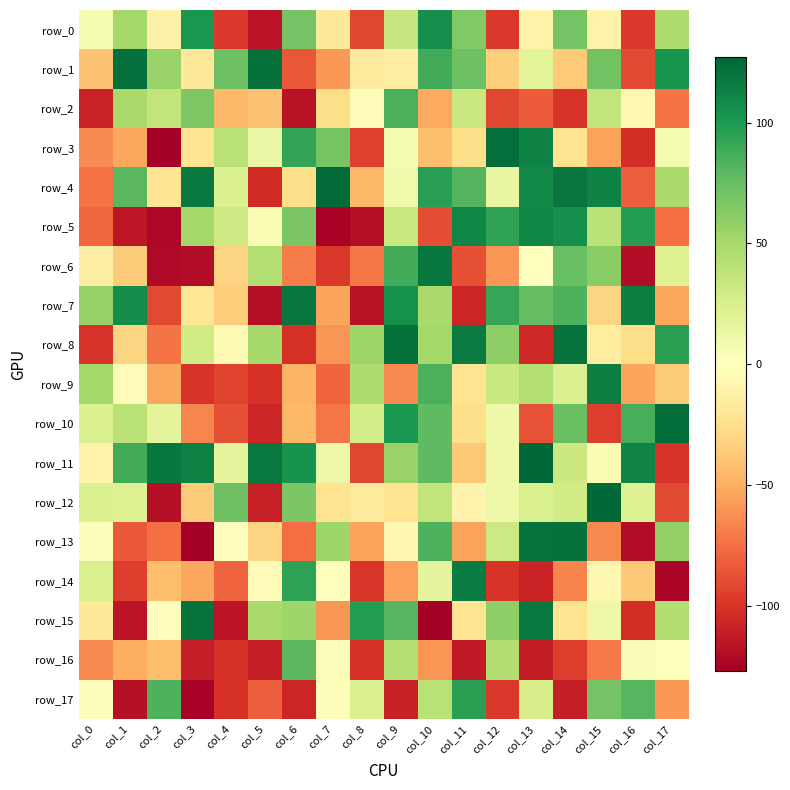

Which has a higher value, col_16 or col_7?

col_7